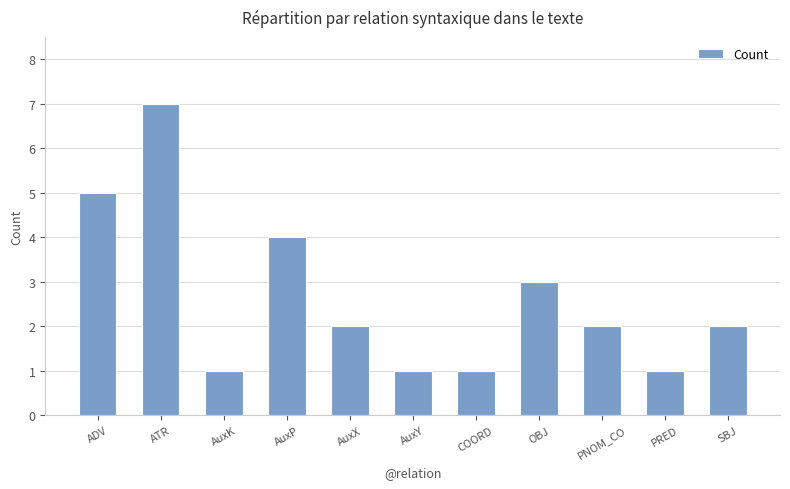

What is the greatest value displayed?

7